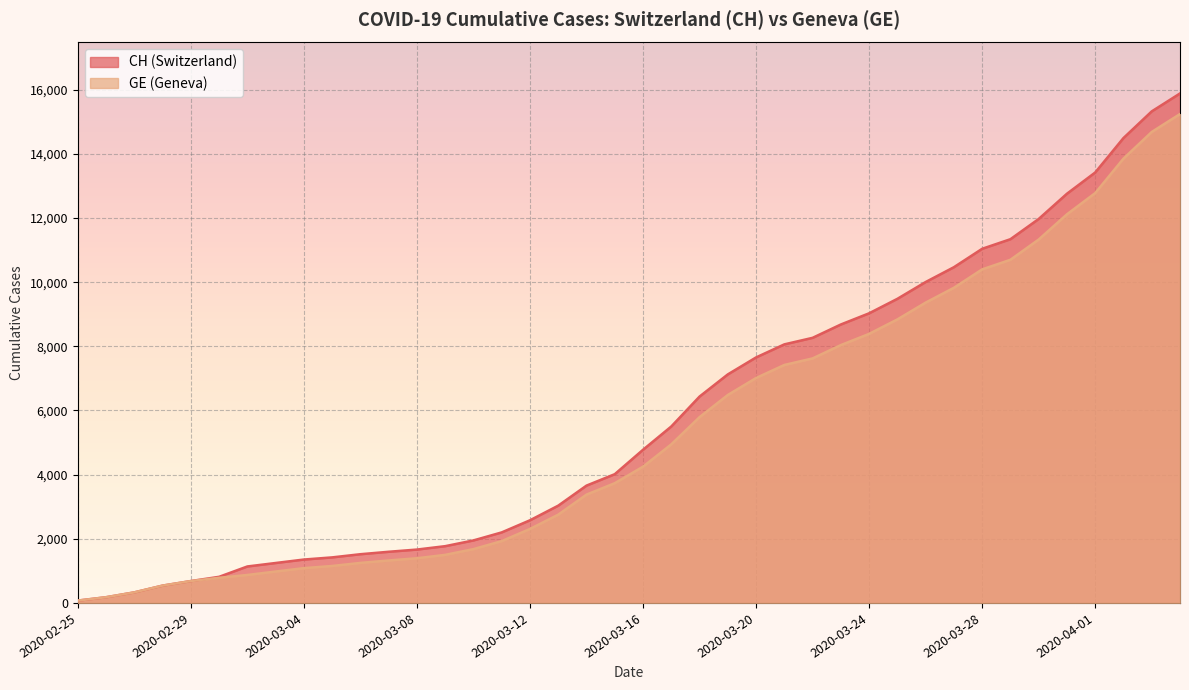

Reading left to right, list all the values displayed in this chart.

CH: 2020-02-25=73	2020-02-26=178	2020-02-27=329	2020-02-28=540	2020-02-29=682	2020-03-01=814	2020-03-02=1137	2020-03-03=1245	2020-03-04=1353	2020-03-05=1420	2020-03-06=1519	2020-03-07=1595	2020-03-08=1664	2020-03-09=1770	2020-03-10=1949	2020-03-11=2199	2020-03-12=2577	2020-03-13=3033	2020-03-14=3658	2020-03-15=4014	2020-03-16=4775	2020-03-17=5501	2020-03-18=6434	2020-03-19=7125	2020-03-20=7654	2020-03-21=8061	2020-03-22=8265	2020-03-23=8681	2020-03-24=9030	2020-03-25=9481	2020-03-26=10005	2020-03-27=10467	2020-03-28=11041	2020-03-29=11340	2020-03-30=11971	2020-03-31=12758	2020-04-01=13420	2020-04-02=14494	2020-04-03=15325	2020-04-04=15884
GE: 2020-02-25=73	2020-02-26=178	2020-02-27=329	2020-02-28=540	2020-02-29=682	2020-03-01=784	2020-03-02=872	2020-03-03=979	2020-03-04=1085	2020-03-05=1152	2020-03-06=1248	2020-03-07=1324	2020-03-08=1393	2020-03-09=1499	2020-03-10=1678	2020-03-11=1928	2020-03-12=2306	2020-03-13=2752	2020-03-14=3377	2020-03-15=3733	2020-03-16=4248	2020-03-17=4944	2020-03-18=5792	2020-03-19=6483	2020-03-20=7012	2020-03-21=7419	2020-03-22=7623	2020-03-23=8039	2020-03-24=8388	2020-03-25=8839	2020-03-26=9363	2020-03-27=9825	2020-03-28=10399	2020-03-29=10698	2020-03-30=11329	2020-03-31=12116	2020-04-01=12778	2020-04-02=13852	2020-04-03=14683	2020-04-04=15242